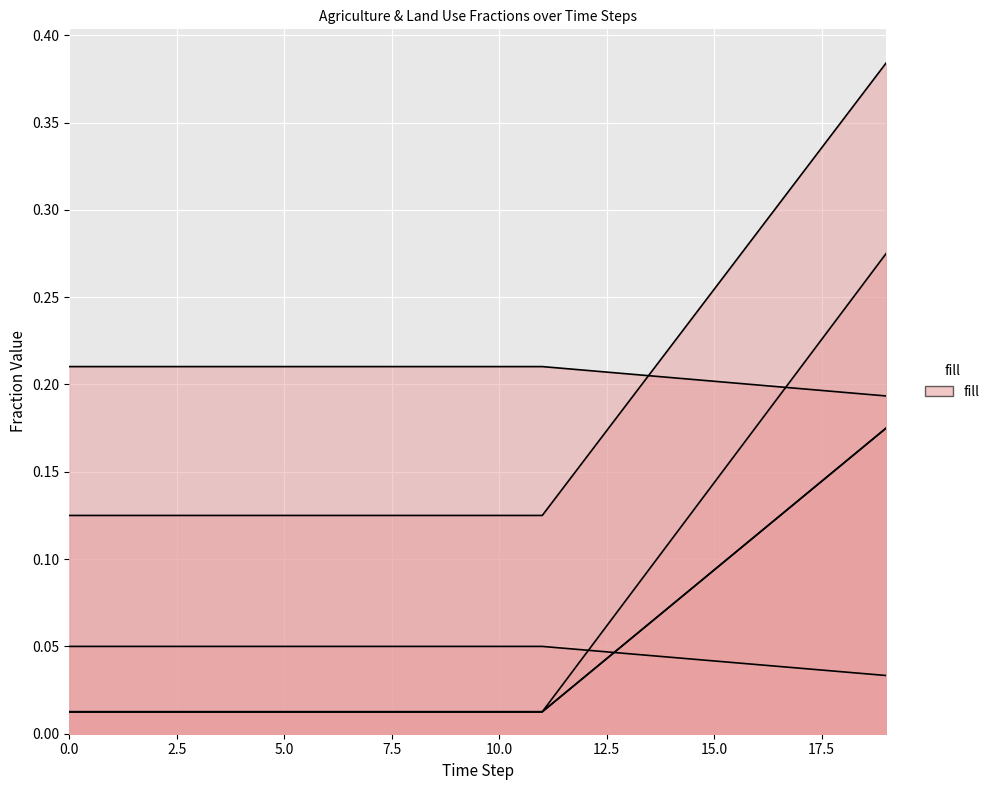

The frac_agrc_no_till_cereals series shows 0.0 at 19. True or false?

True